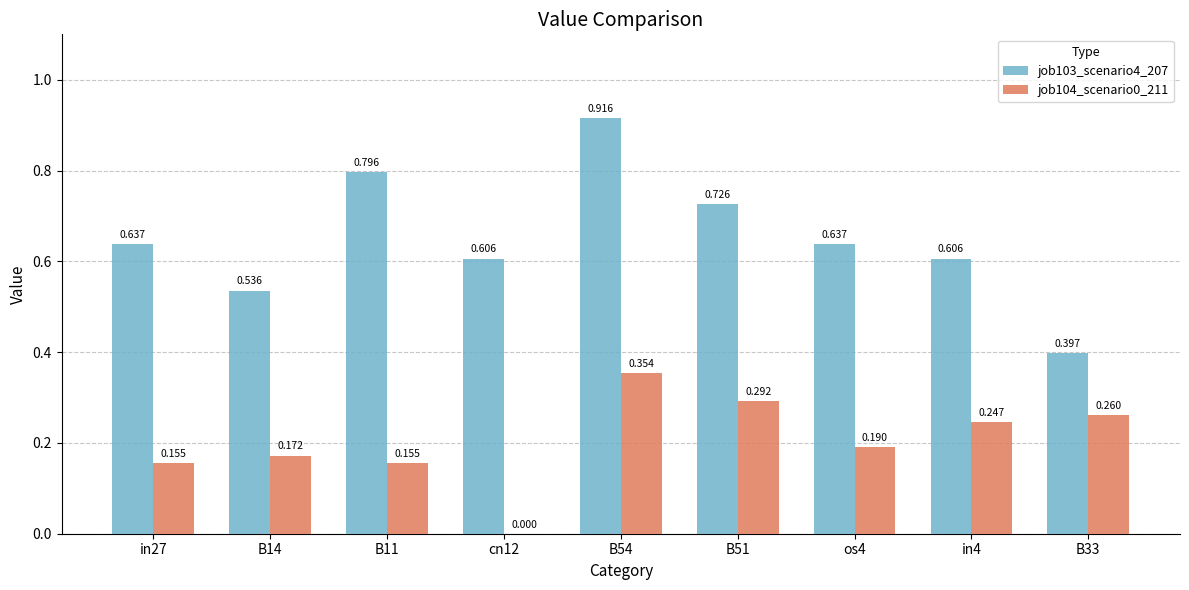

The value of job103_scenario4_207 at B33 is 0.7. True or false?

False